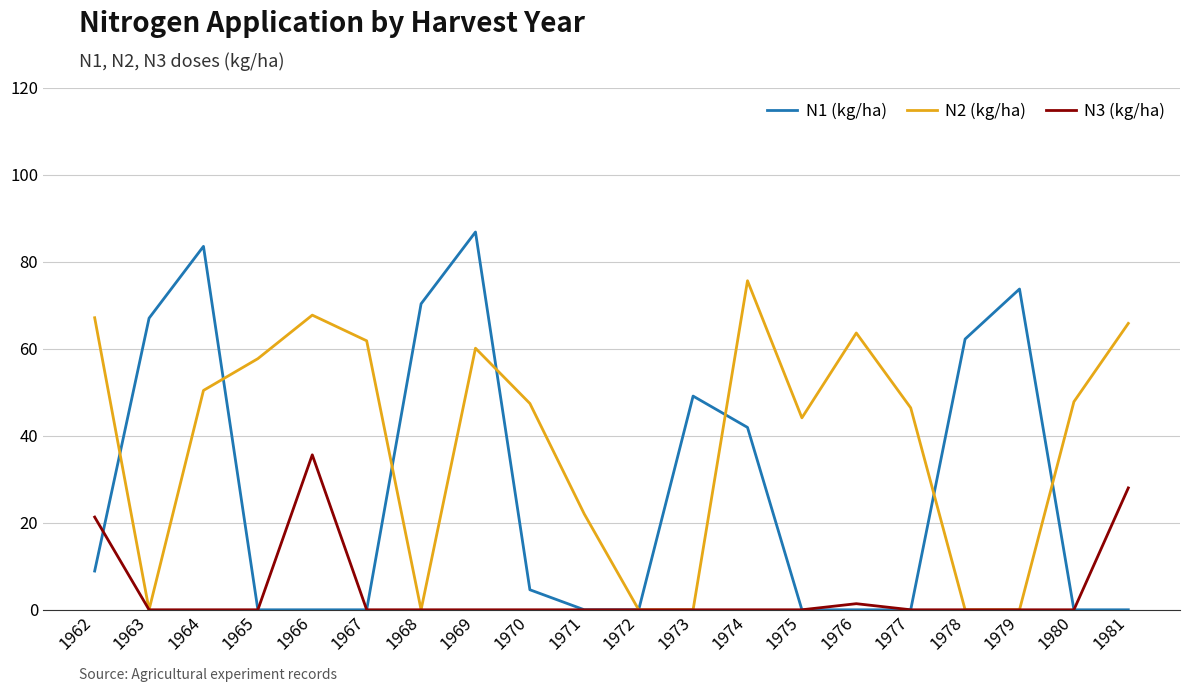

What is the spread (max minus min) of values at 1980?

47.8